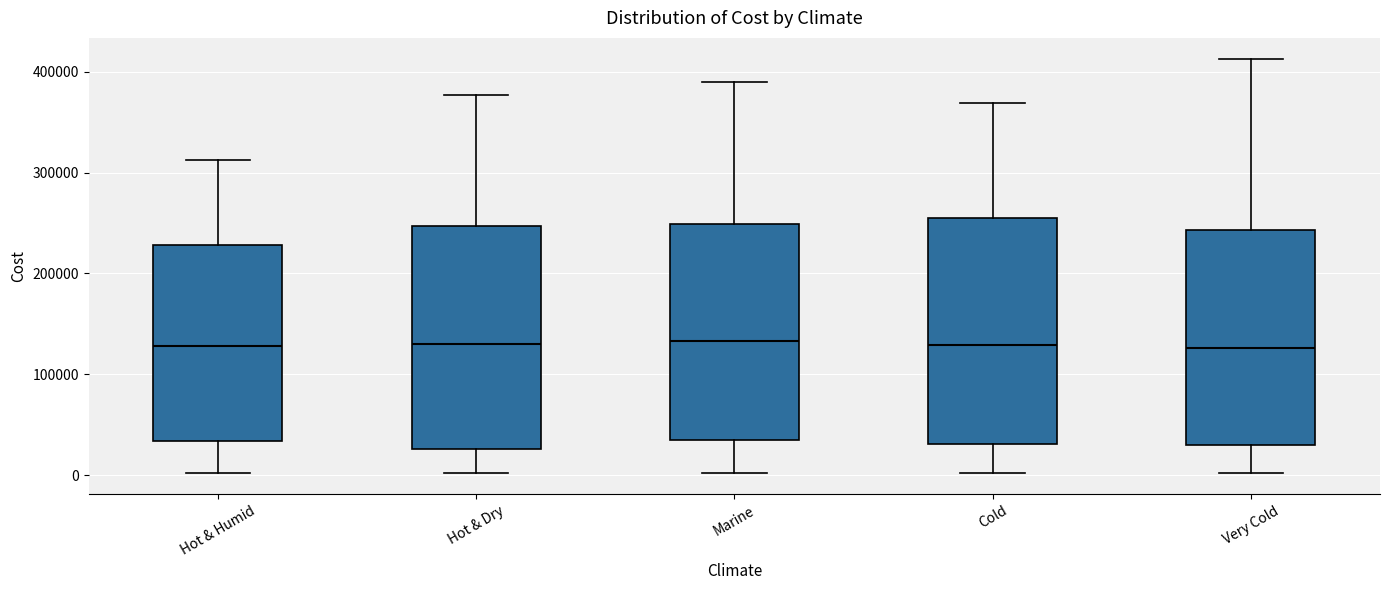

Reading left to right, transcribe this box plot: for each box, give where its median line is, the range the box spans, and where its two whiskers end, as read against the y-axis. The values are not printed on the chart, so give them approximately, as read against the axis.

Hot & Humid: median 130000, box 30000 to 230000, whiskers 0 to 310000
Hot & Dry: median 130000, box 30000 to 250000, whiskers 0 to 380000
Marine: median 130000, box 40000 to 250000, whiskers 0 to 390000
Cold: median 130000, box 30000 to 250000, whiskers 0 to 370000
Very Cold: median 130000, box 30000 to 240000, whiskers 0 to 410000